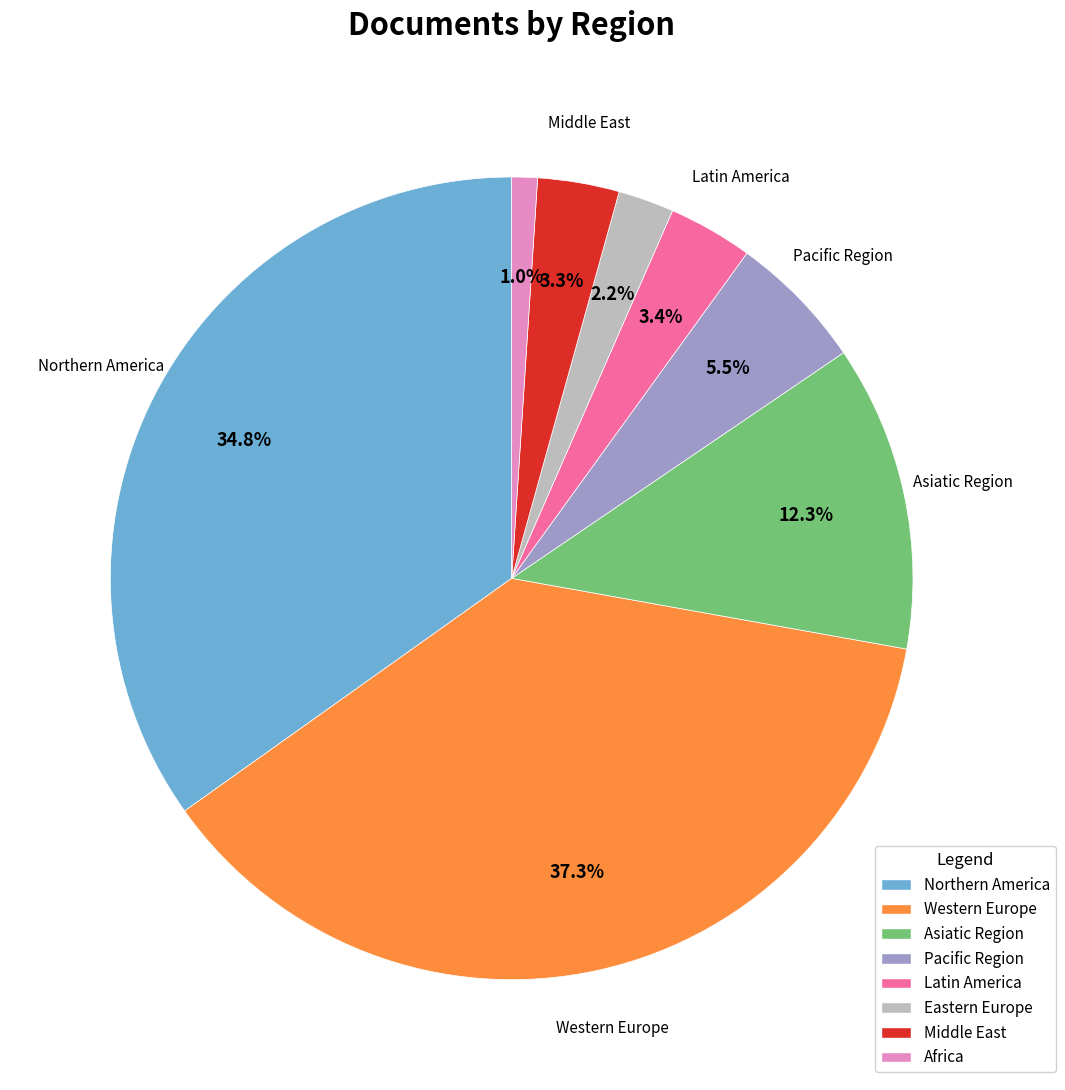

Count the number of slices in the pie.

8